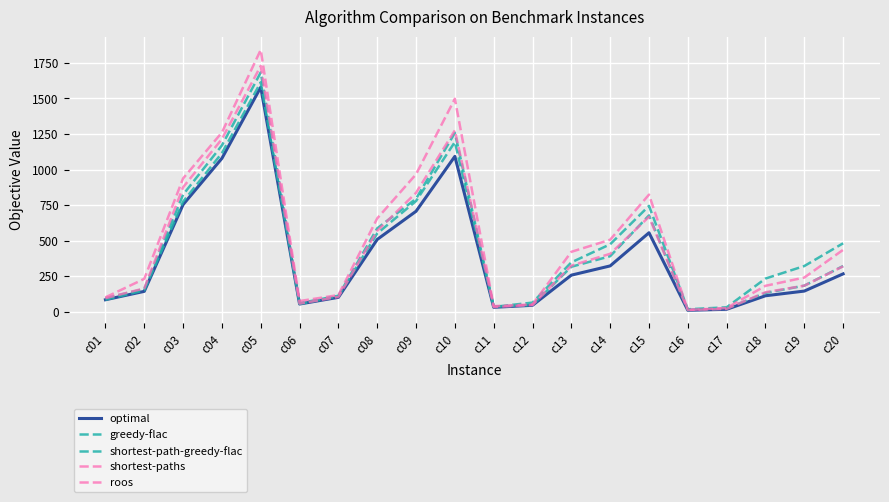

How many lines are shown in the chart?

5